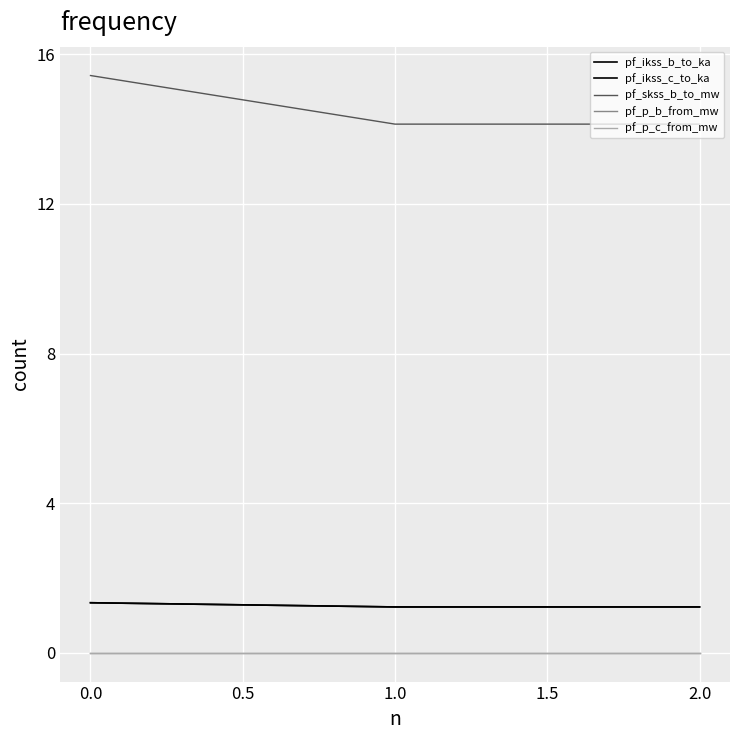

Which series has the largest total across all categories?

pf_skss_b_to_mw